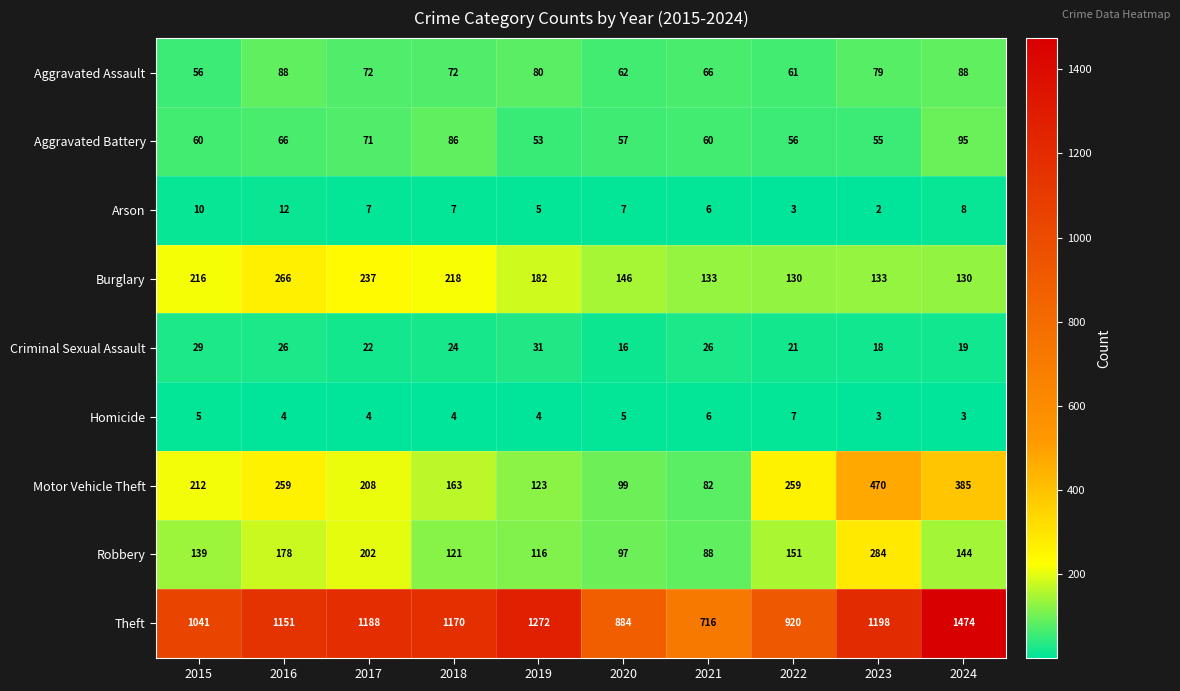

Which category has the highest value across all series?

2024